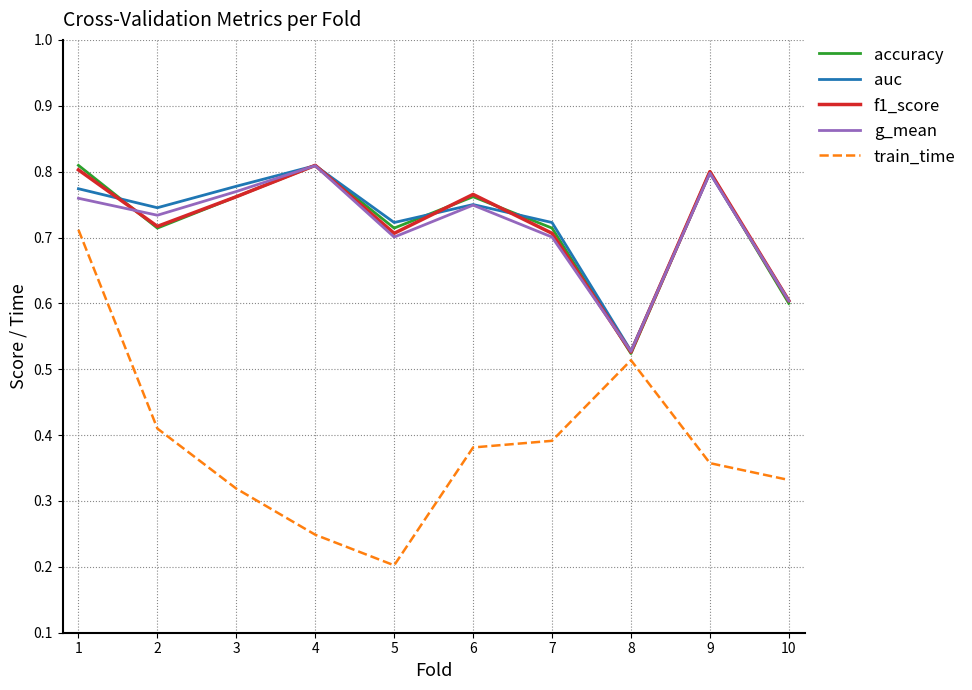

At which label does f1_score reach its minimum?

8